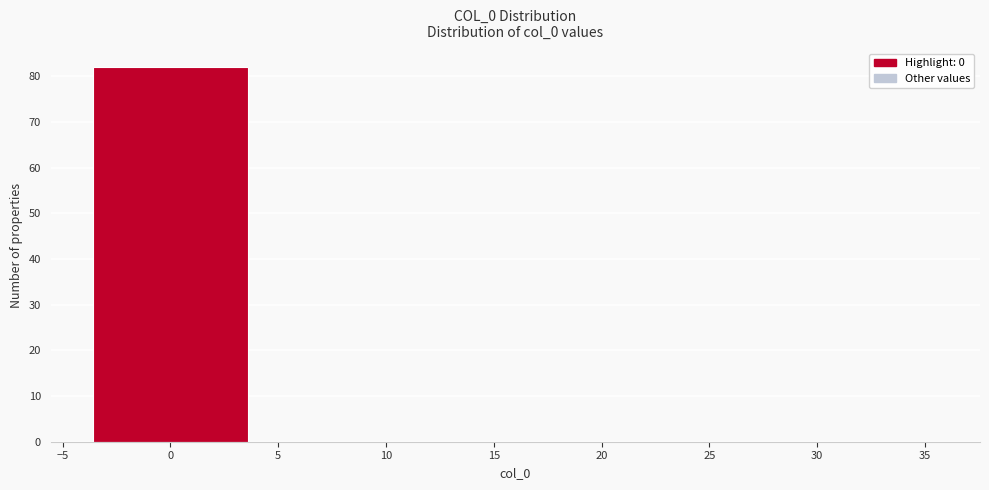

Reading left to right, list every bar in this chart as the range it spans on the x-axis followed by its height. The values are not printed on the chart, so give them approximately, as read against the axis.

-4 to 4: 82
4 to 12: 0
12 to 20: 0
20 to 28: 0
28 to 36: 0